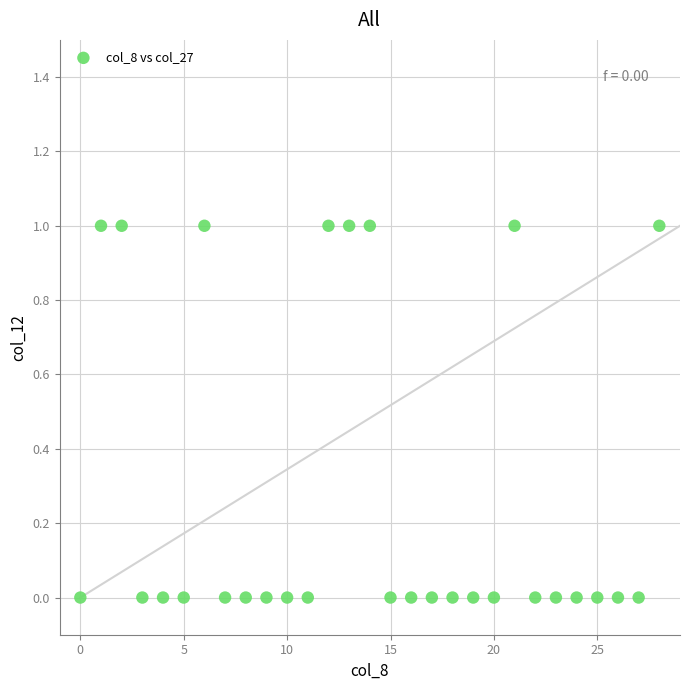

Count the number of points in this scatter plot.

29